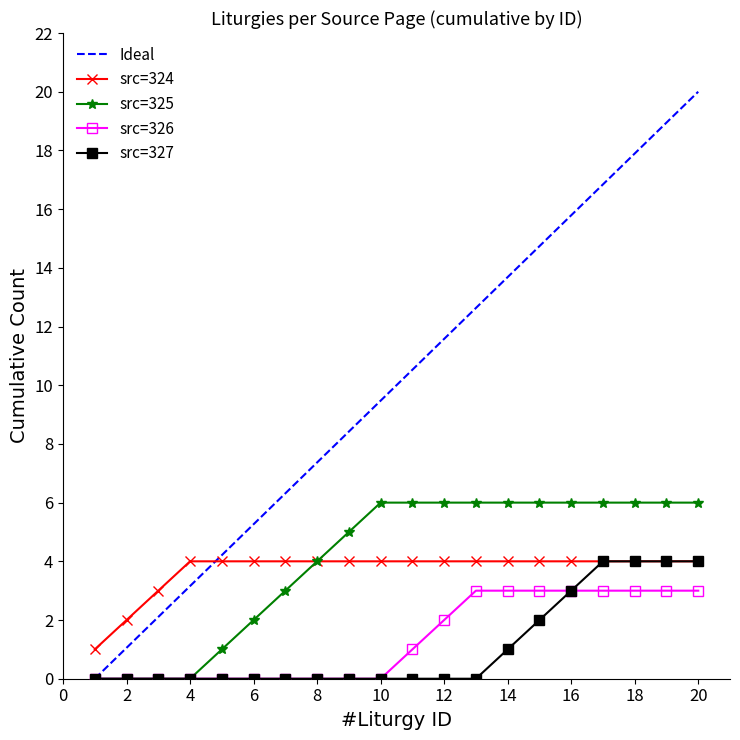

Which series has the widest spread of values?

Ideal